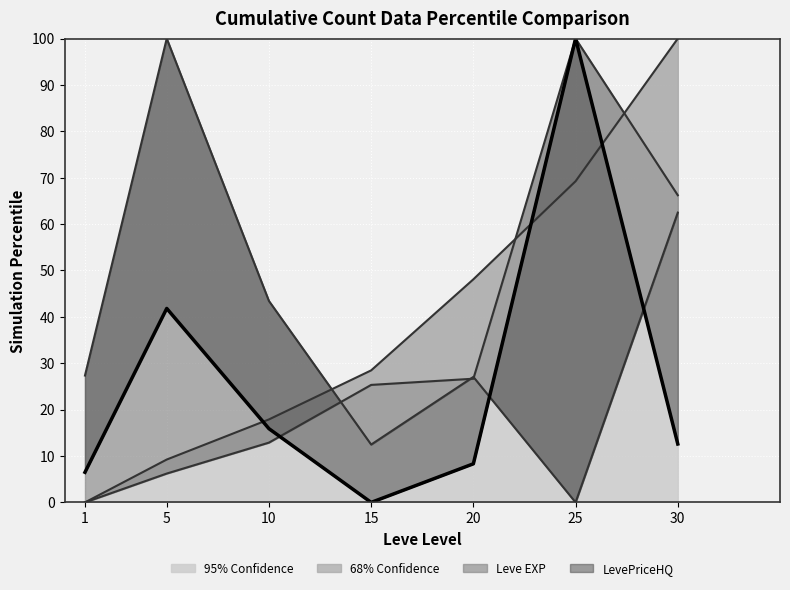

Rank the categories by LevePriceHQ value from lowest to highest.

15, 1, 20, 30, 10, 5, 25